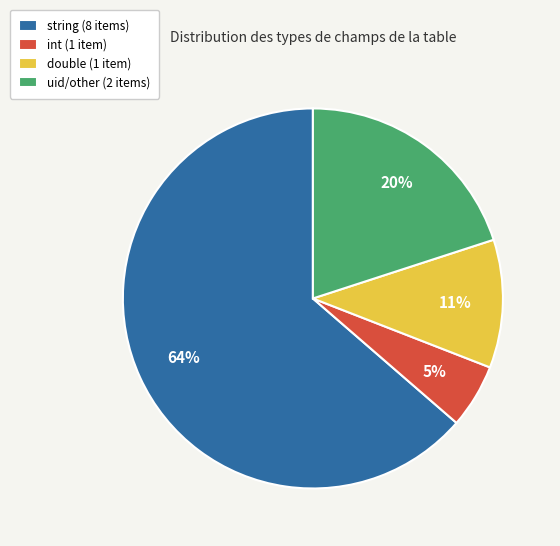

Is there a majority slice in this chart?

Yes